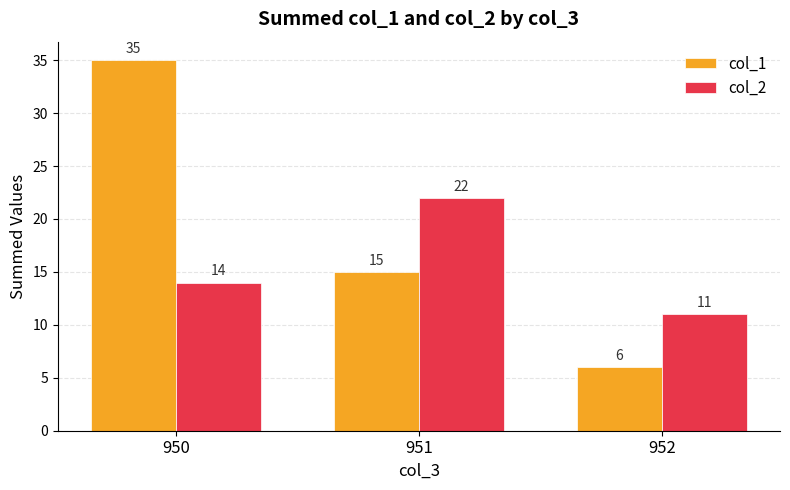

Which category has the highest value across all series?

950